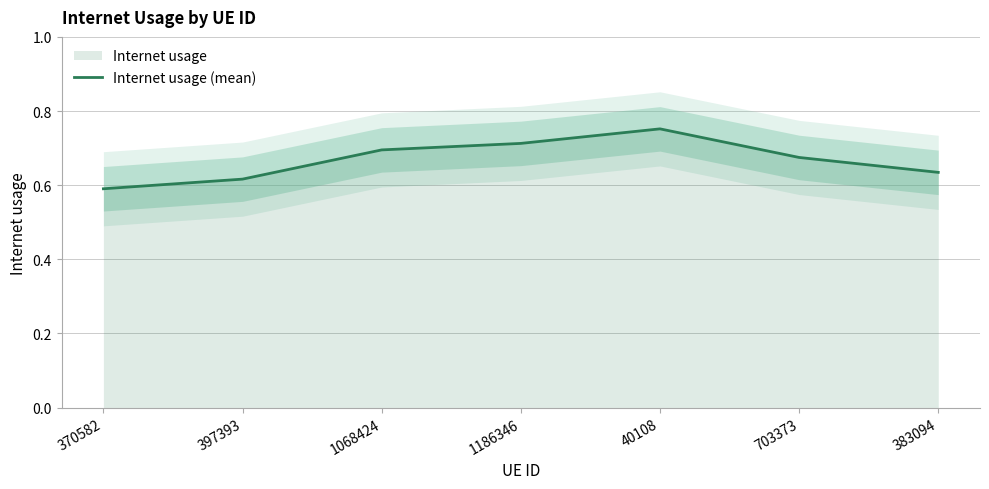

True or false: the data shows 0.1 at 703373.

False